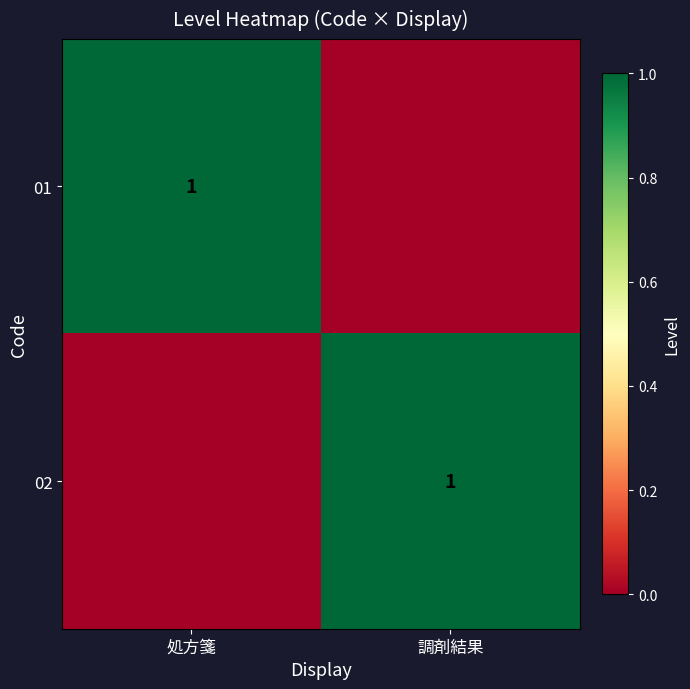

Is it true that 02 equals 1 at 調剤結果?

True